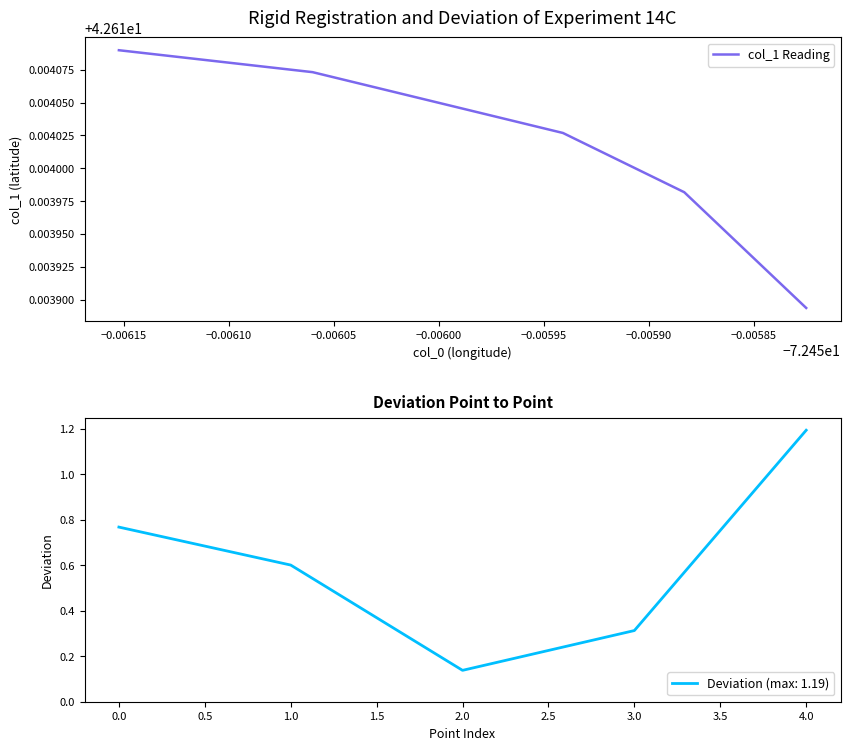

Is it true that Deviation (max: 1.19) equals 0.1 at 3.0?

False